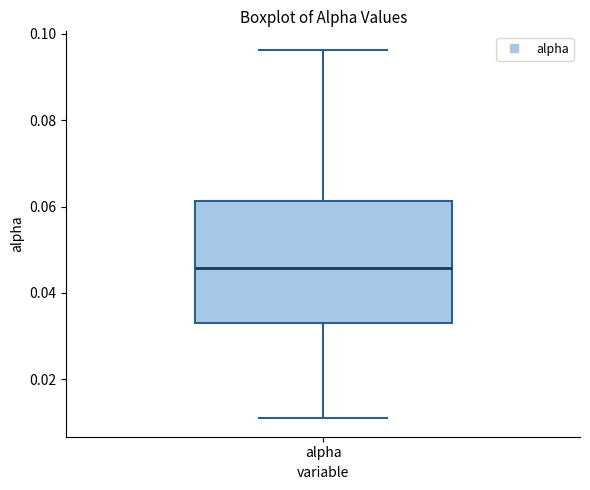

Where does the median line of the box for alpha sit on the y-axis? The values are not printed on the chart, so give them approximately, as read against the axis.

0.046